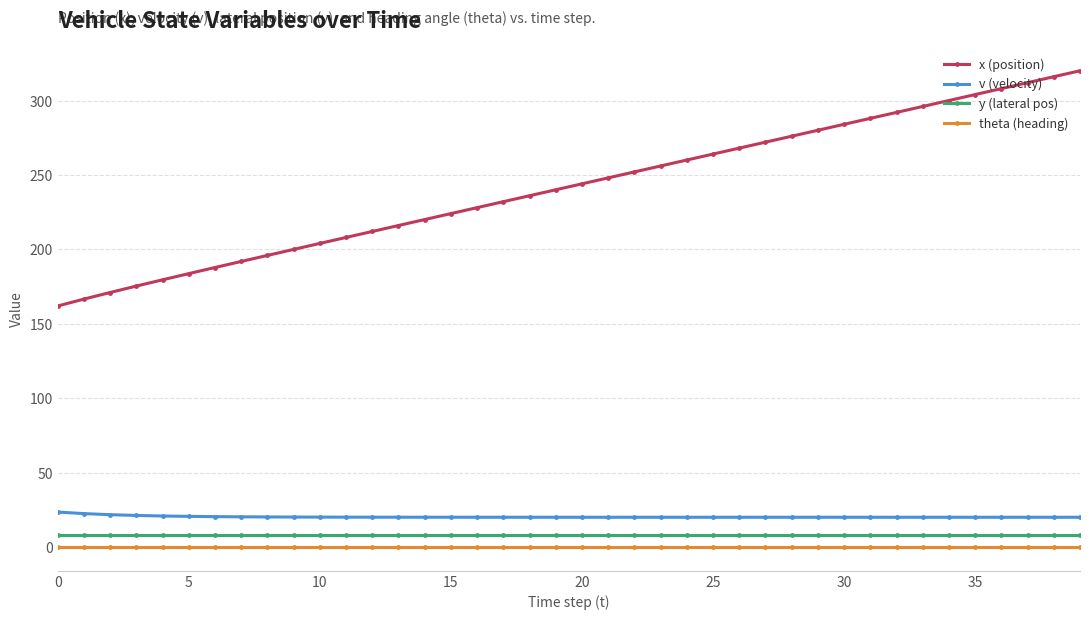

Which series has the largest total across all categories?

x (position)